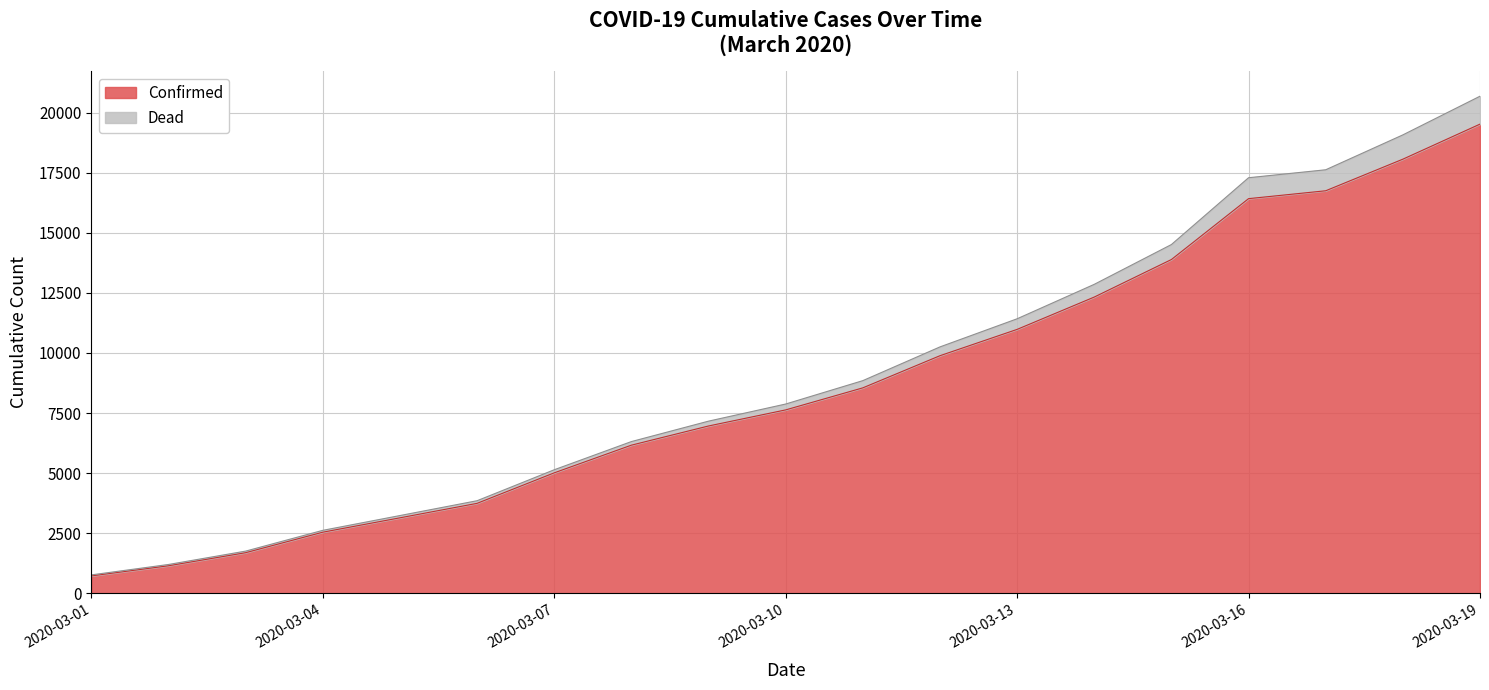

Reading left to right, transcribe all the data shown in this chart.

2020-03-01=725	2020-03-02=1147	2020-03-03=1691	2020-03-04=2544	2020-03-05=3142	2020-03-06=3744	2020-03-07=5013	2020-03-08=6164	2020-03-09=6962	2020-03-10=7631	2020-03-11=8548	2020-03-12=9885	2020-03-13=10980	2020-03-14=12325	2020-03-15=13886	2020-03-16=16418	2020-03-17=16746	2020-03-18=18060	2020-03-19=19518